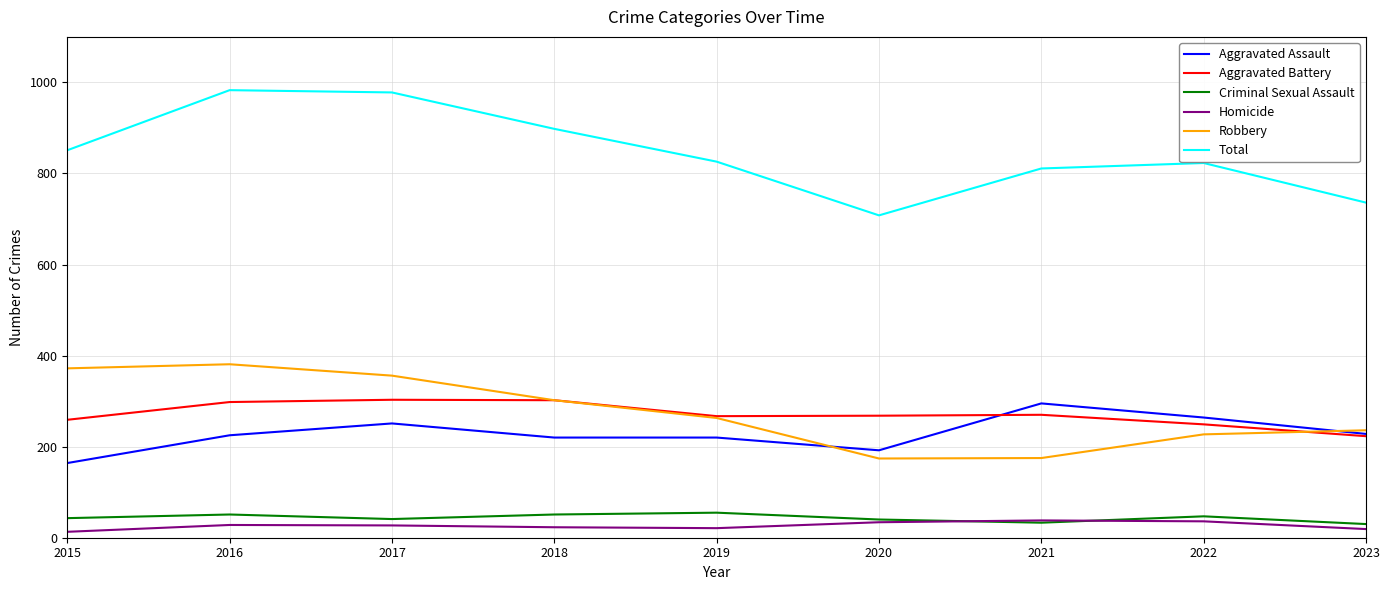

True or false: Aggravated Battery and Criminal Sexual Assault cross at least once.

False